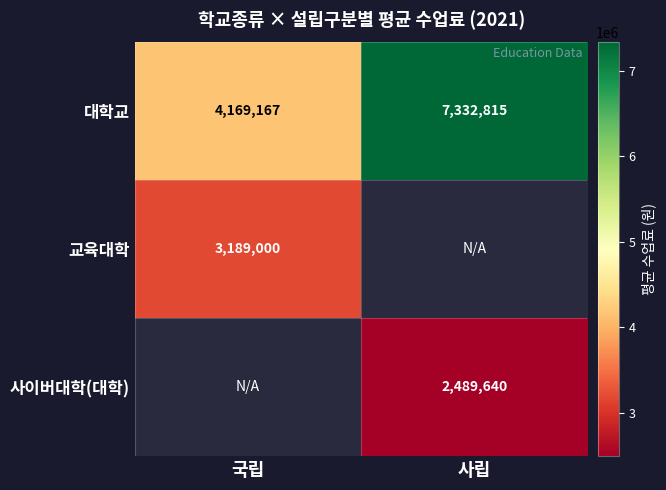

What is the smallest value displayed?

2489640.1